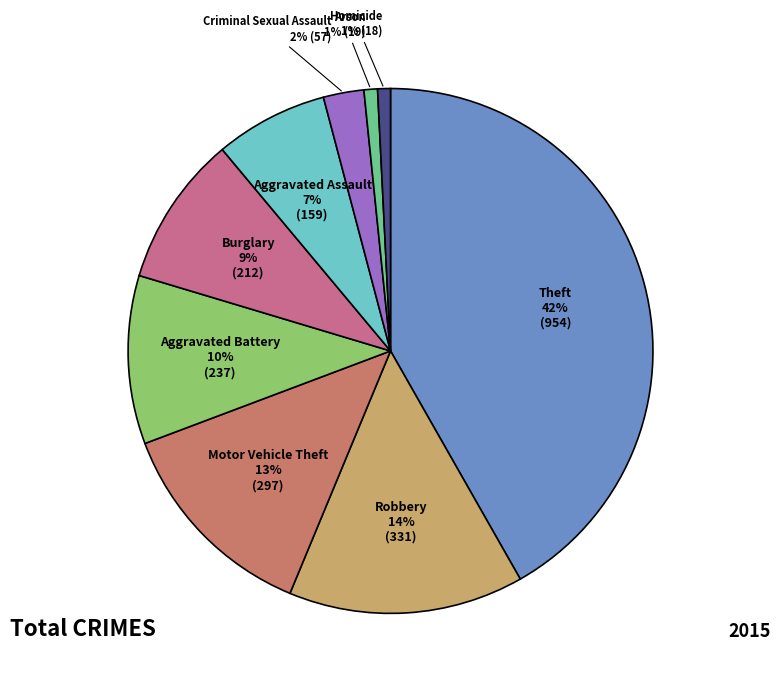

Is Homicide the majority of the pie?

No